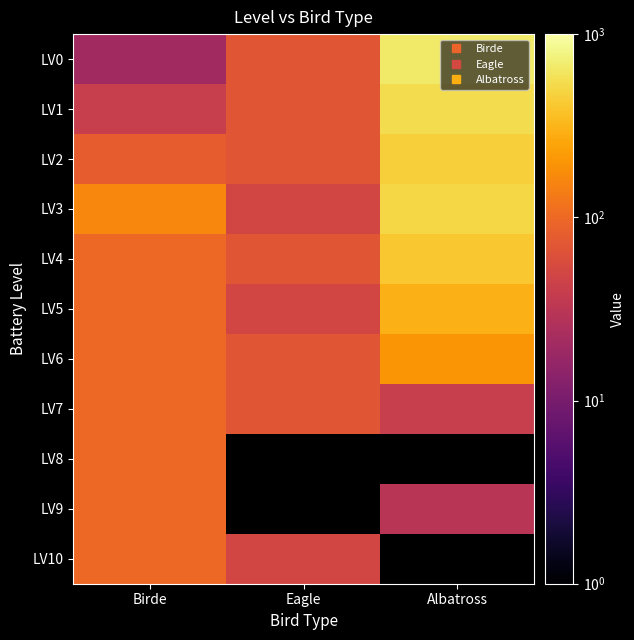

What is the spread (max minus min) of values at Eagle?

20.0